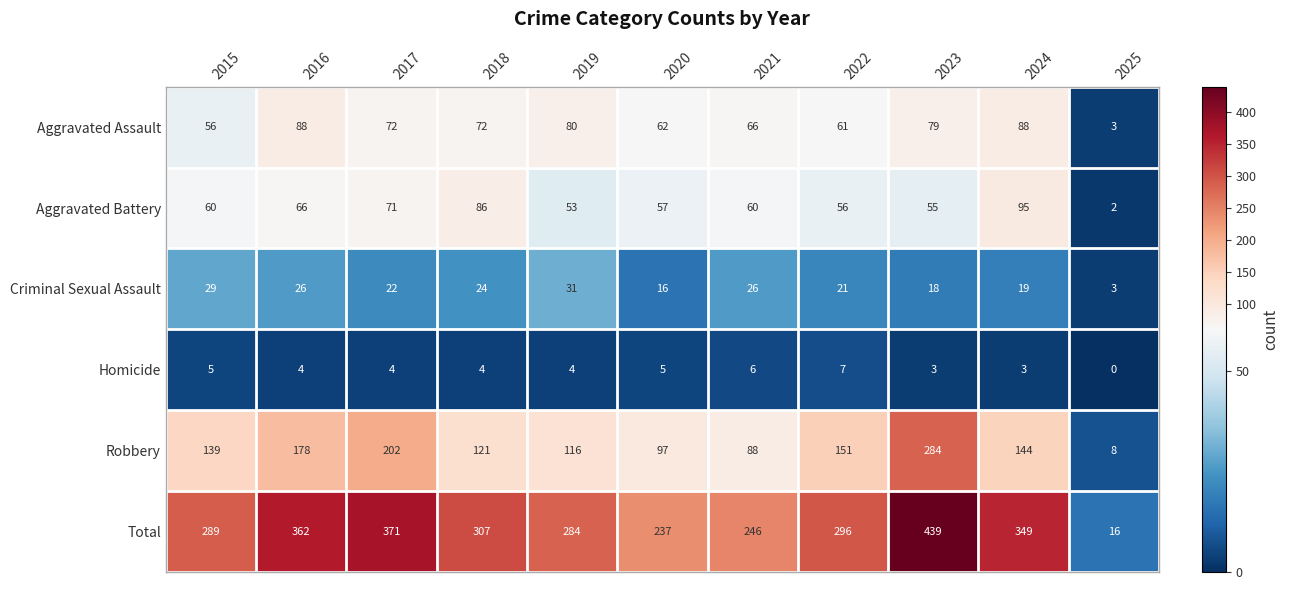

Is it true that Aggravated Battery equals 55 at 2023?

True